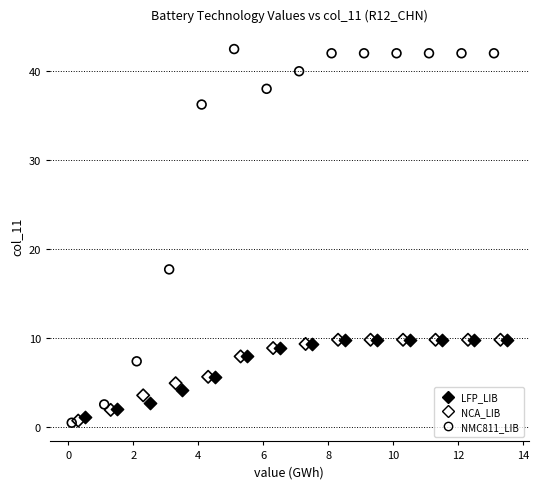

Which series has the widest spread of Y values?

NMC811_LIB